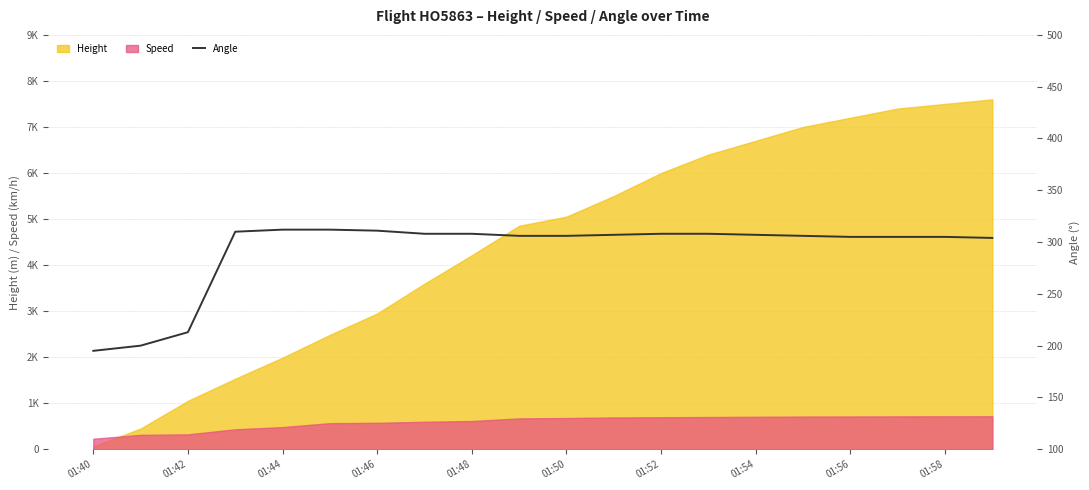

Reading right to left, list all the values displayed in this chart.

304	305	305	305	306	307	308	308	307	306	306	308	308	311	312	312	310	213	200	195